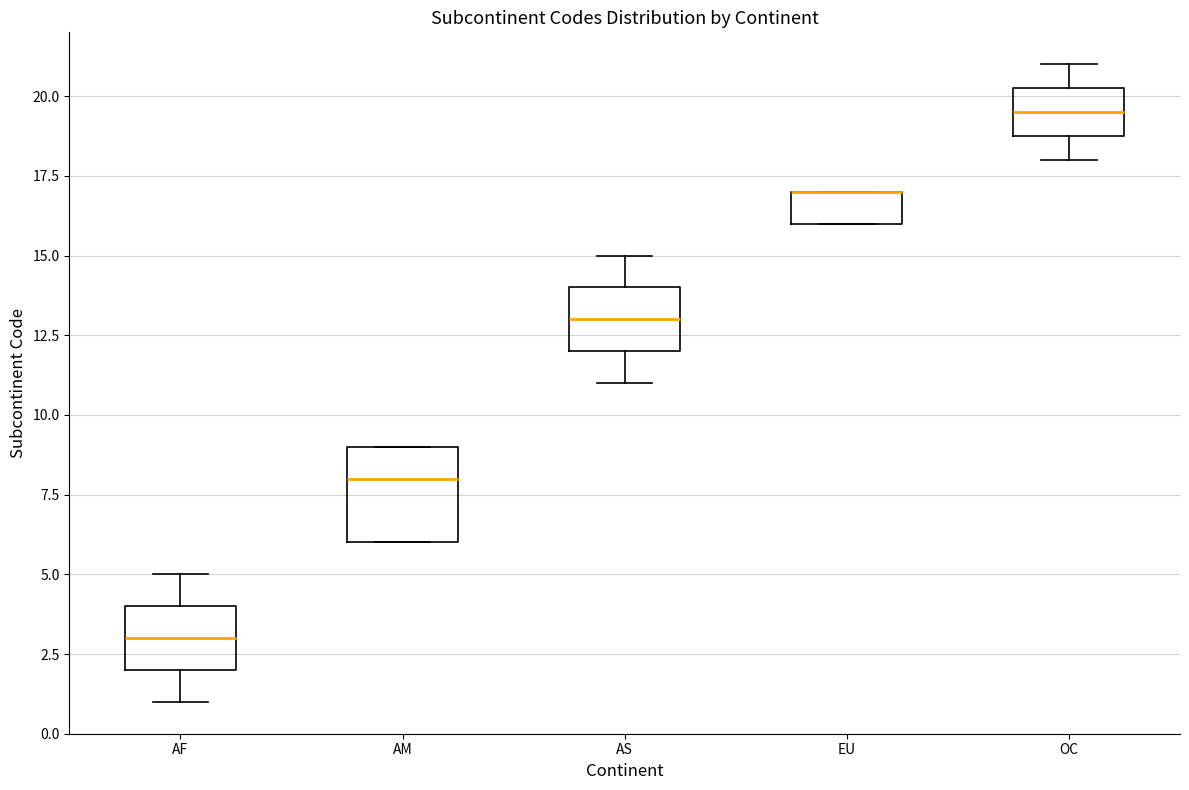

Which box is the tallest, from its lower edge to its upper edge?

AM